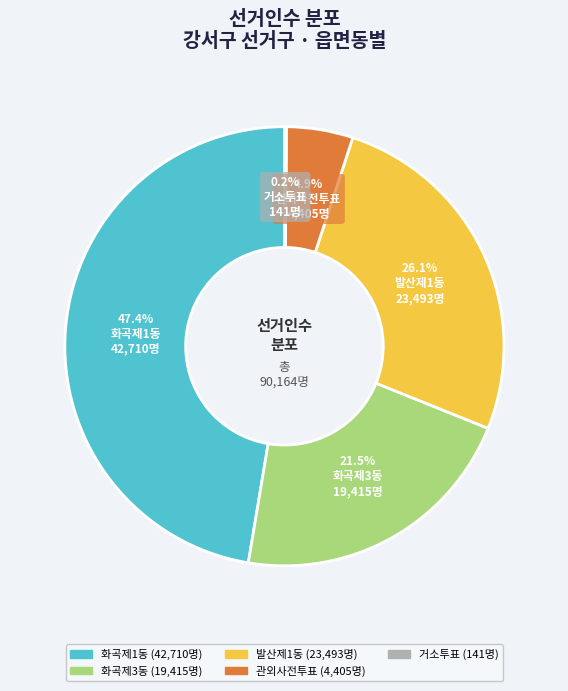

Does any single category account for the majority?

No